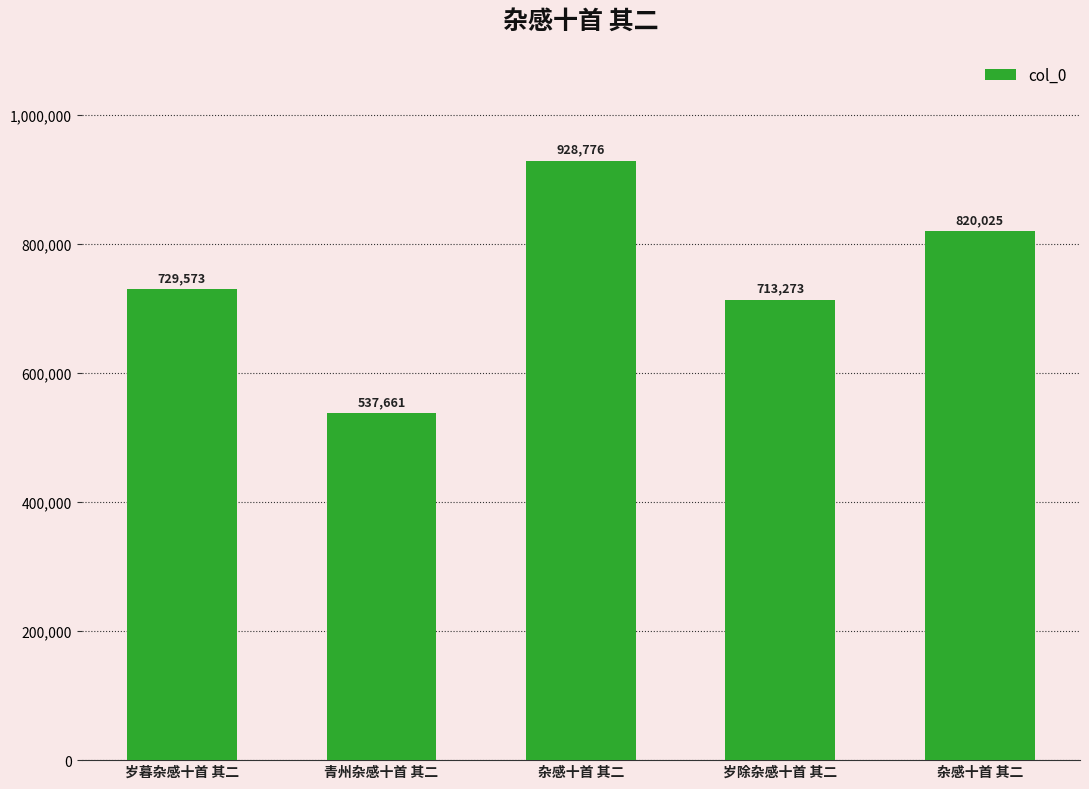

What is the sum of the values at 岁暮杂感十首 其二 and 青州杂感十首 其二?

1267234